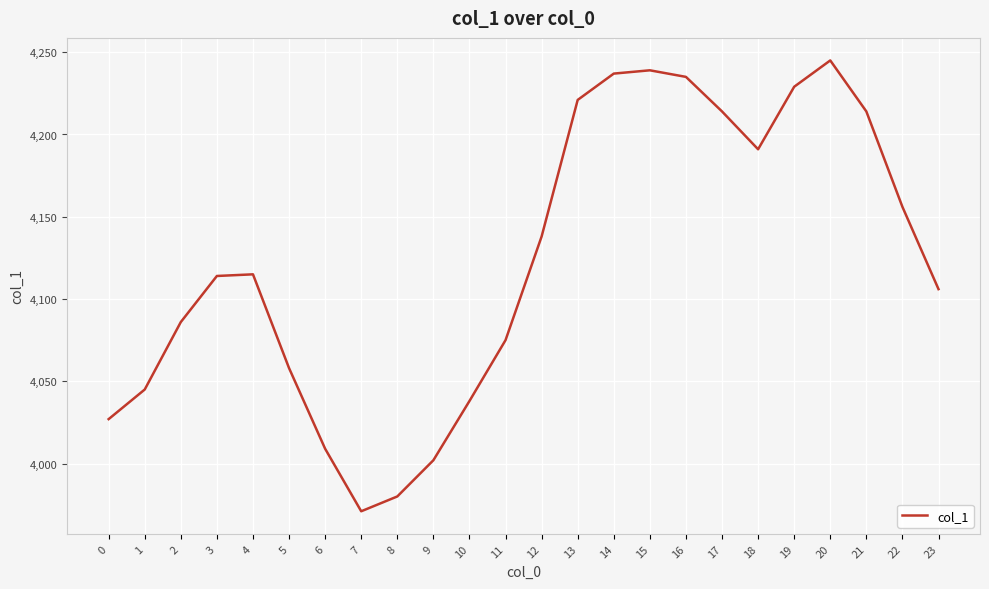

What value does the data have at 15?

4239